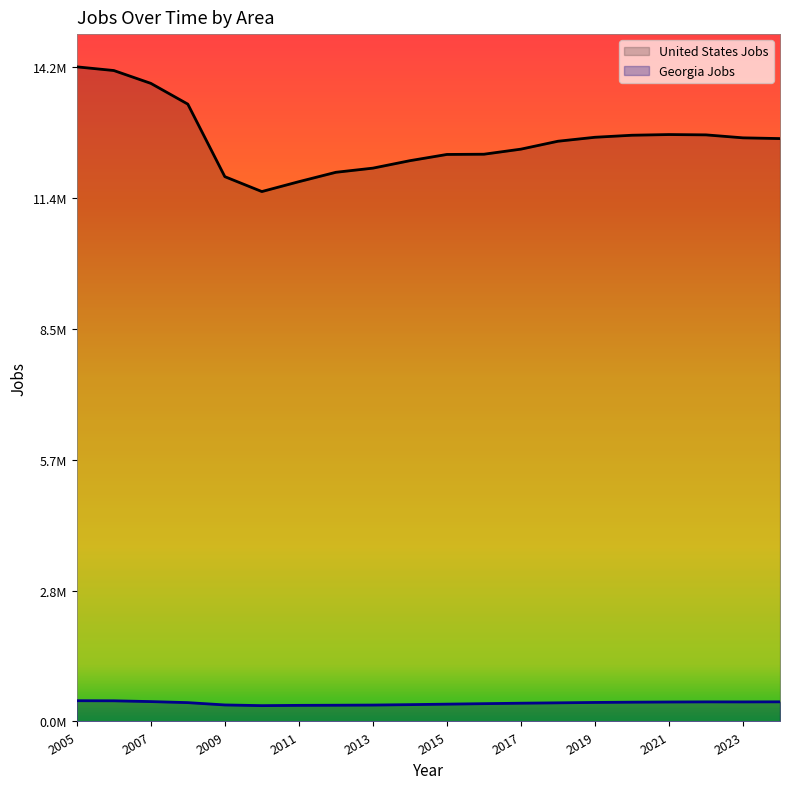

Between 2014 and 2019, which series saw the biggest shift?

United States Jobs